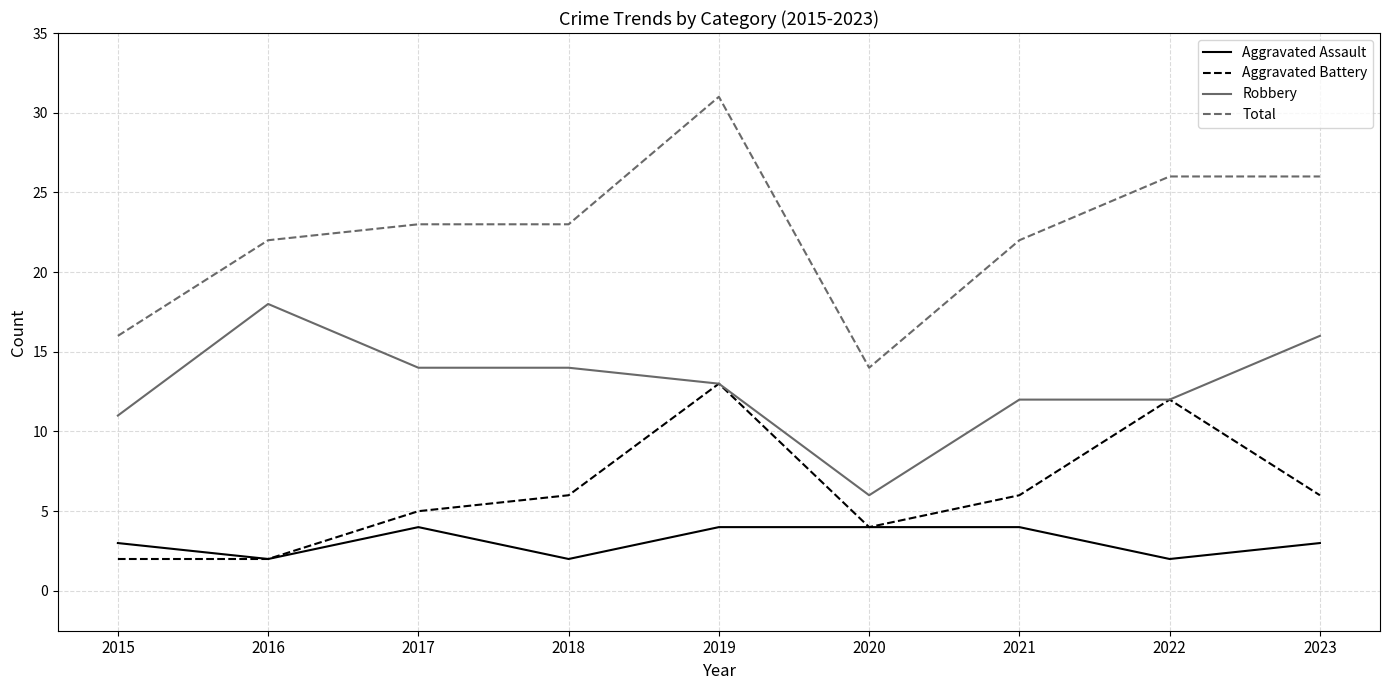

What is the spread (max minus min) of values at 2015?

14